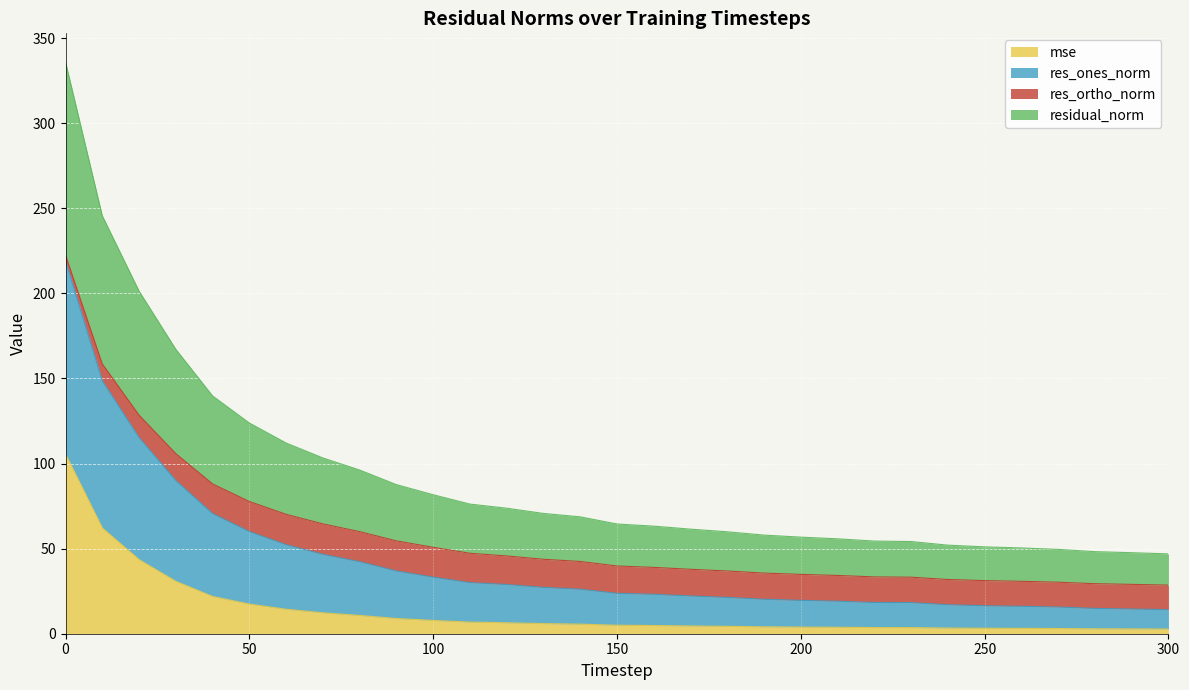

What are all the series names shown in the legend?

mse, res_ones_norm, res_ortho_norm, residual_norm